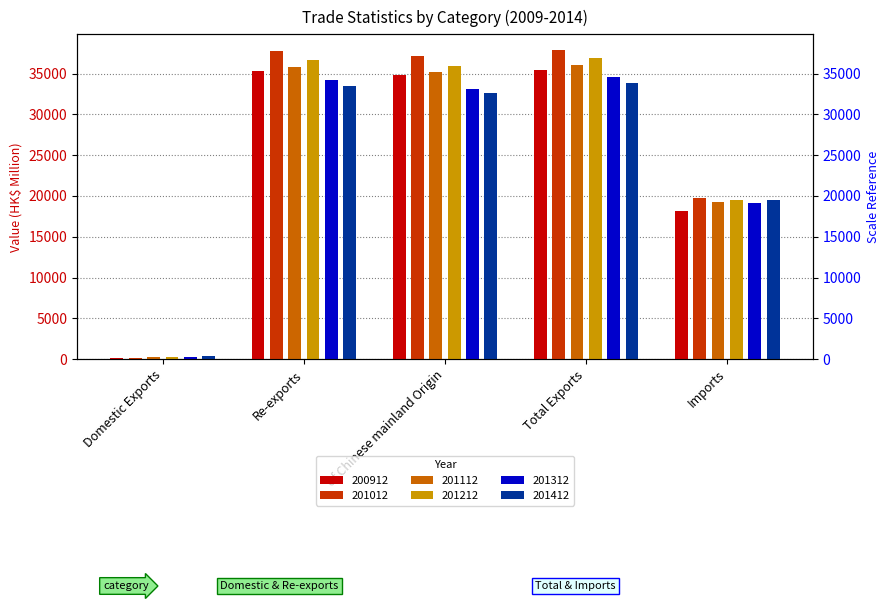

At which label does 201012 reach its minimum?

Domestic Exports